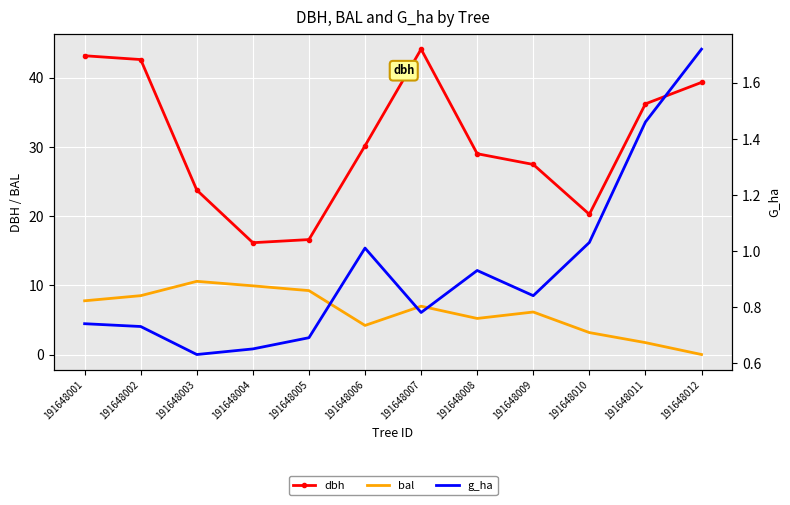

True or false: bal has more than 0 points higher than both neighbors.

True